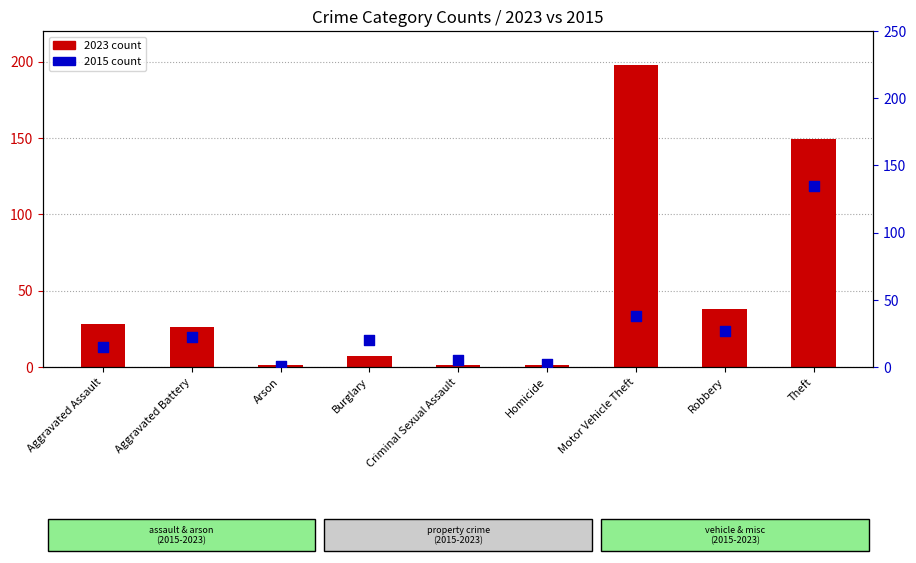

At how many categories does at least one series exceed 53?

2